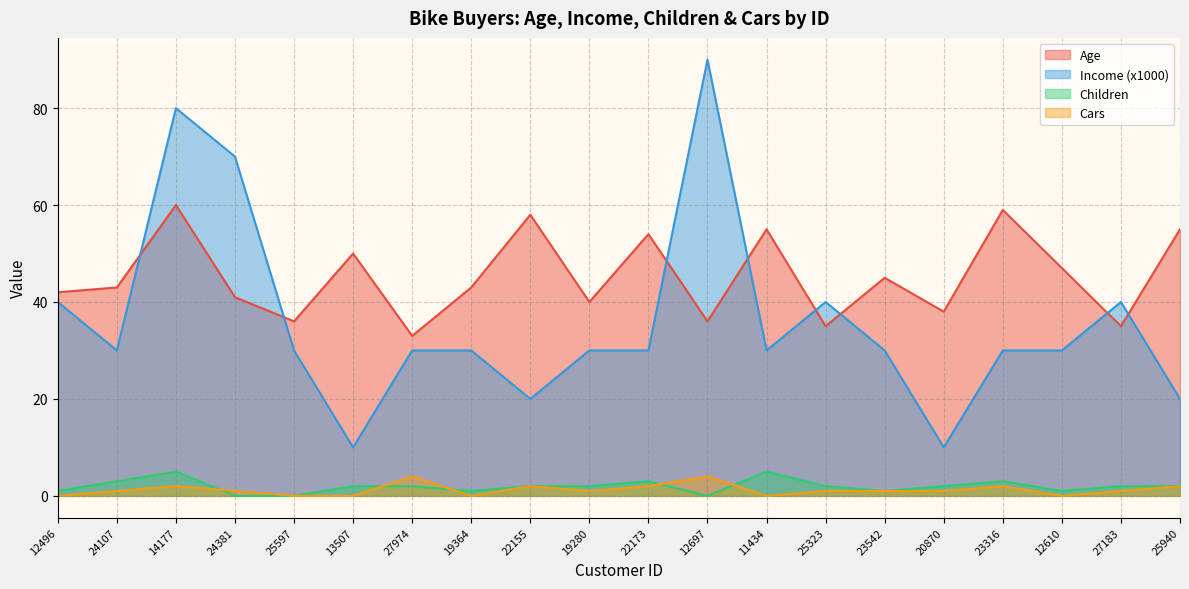

At which label does Cars first exceed 1?

14177